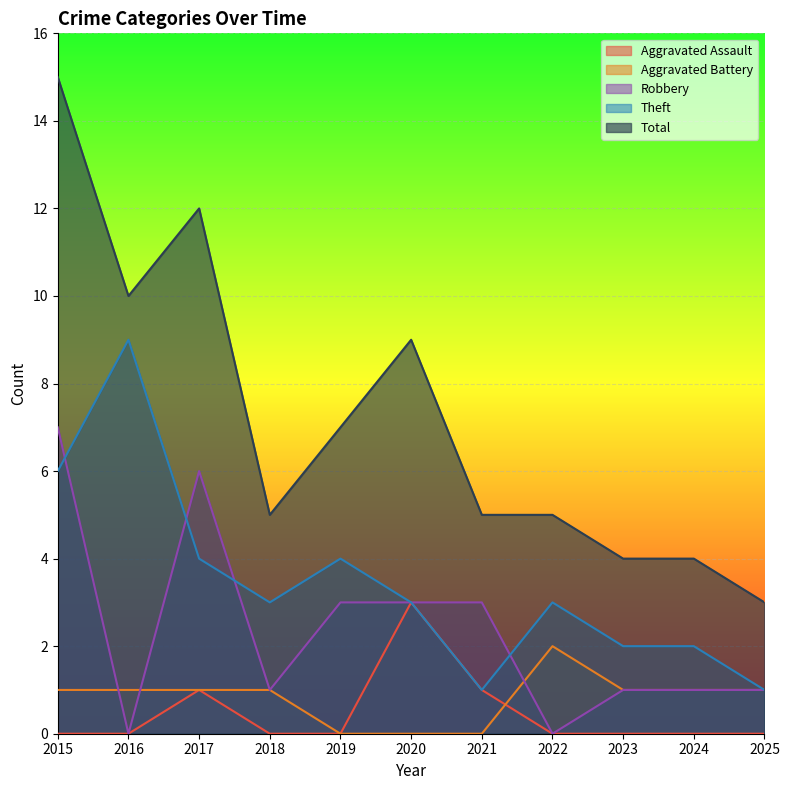

Reading left to right, what are all the values shown in this chart?

Aggravated Assault: 0	0	1	0	0	3	1	0	0	0	0
Aggravated Battery: 1	1	1	1	0	0	0	2	1	1	1
Robbery: 7	0	6	1	3	3	3	0	1	1	1
Theft: 6	9	4	3	4	3	1	3	2	2	1
Total: 15	10	12	5	7	9	5	5	4	4	3